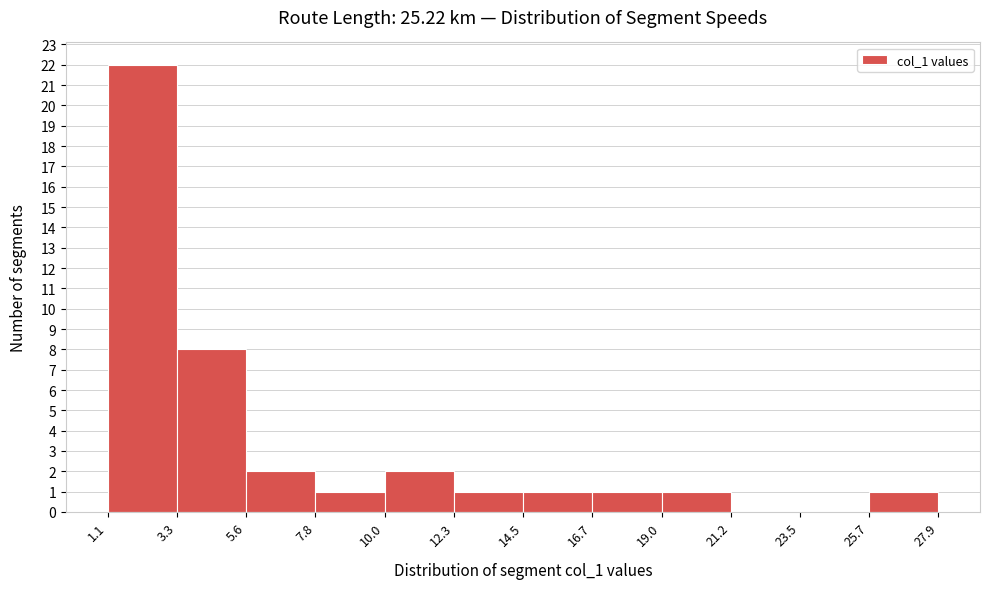

What is the height of the bar covering 3.3 to 5.6 on the x-axis? The values are not printed on the chart, so give them approximately, as read against the axis.

8